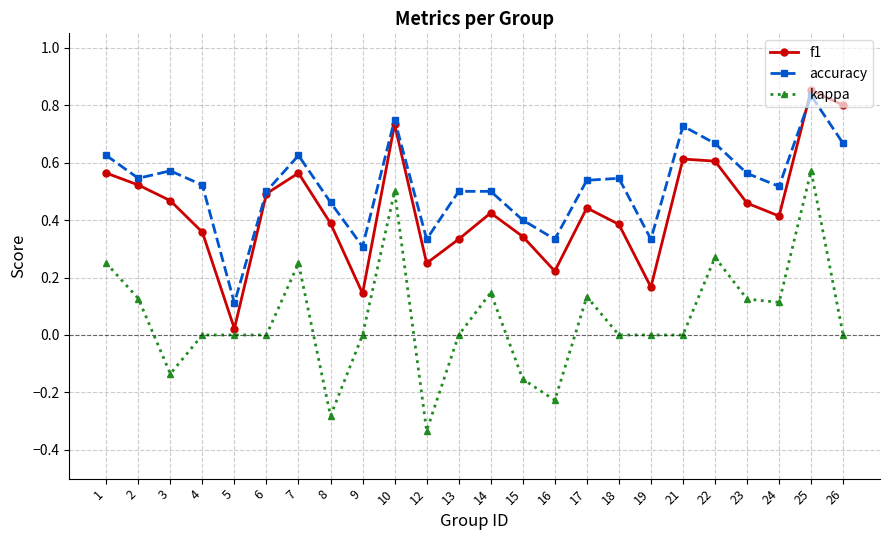

Which series has the widest spread of values?

kappa